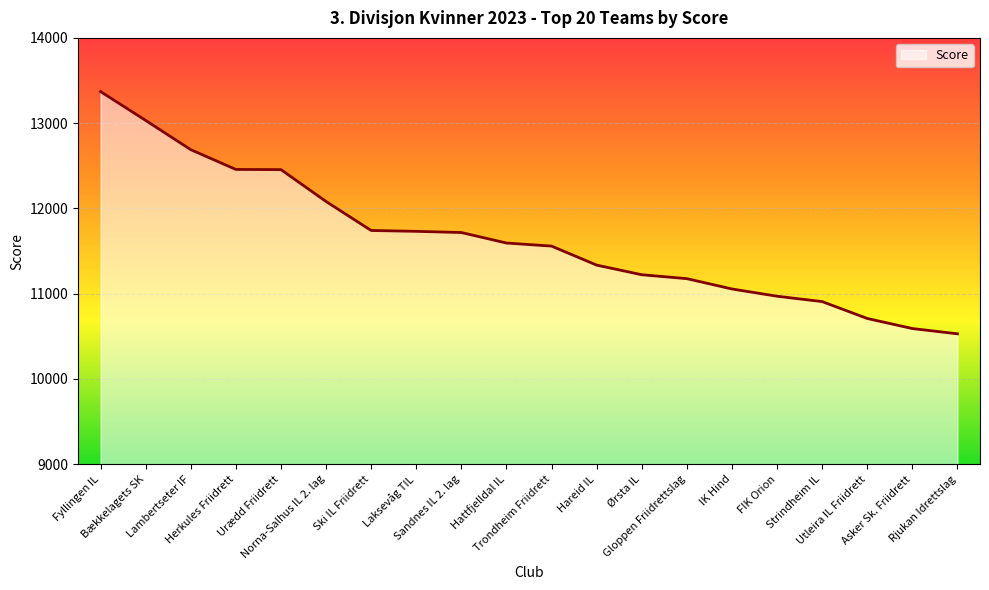

What is the maximum value shown in the chart?

13370